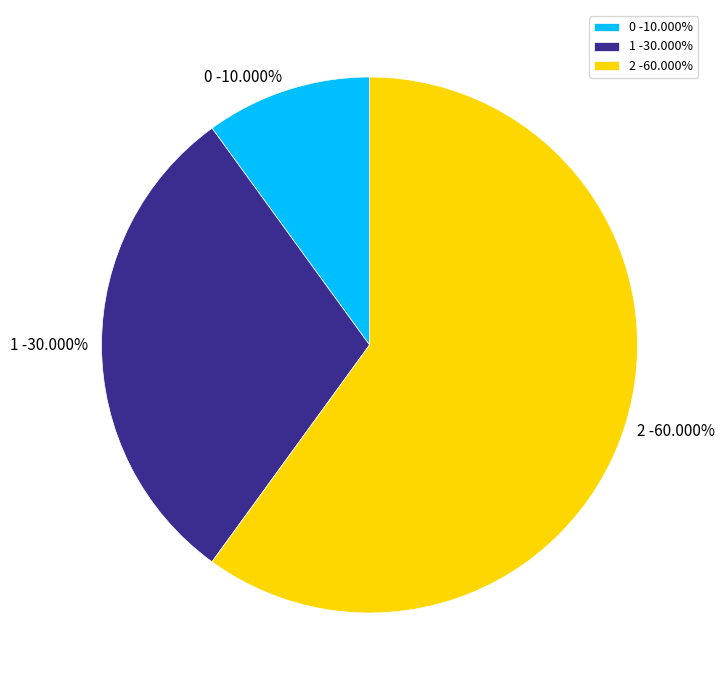

How much of the chart is everything except 0?

90.0%